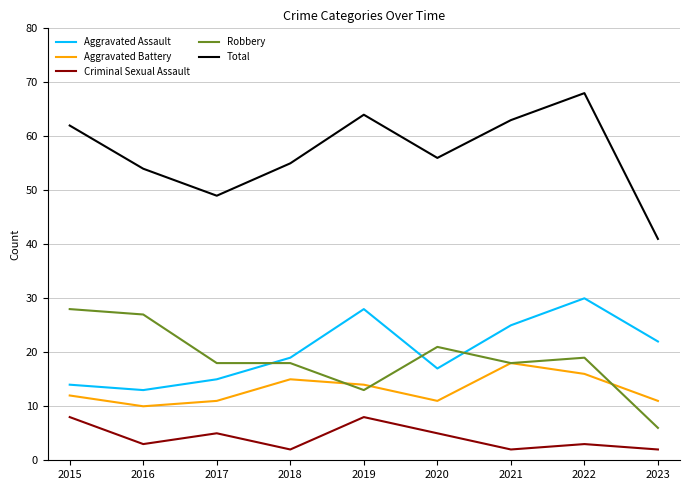

Which series has the largest range (max minus min)?

Total